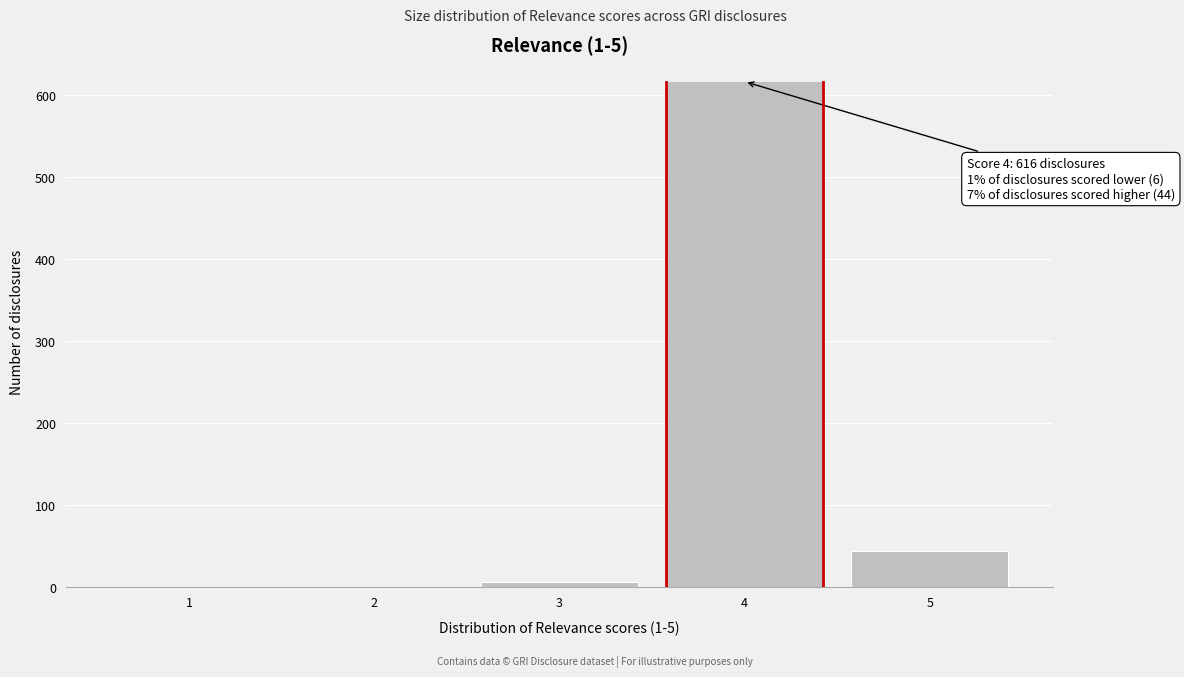

Reading right to left, transcribe all the data shown in this chart.

5=44	4=616	3=6	2=0	1=0